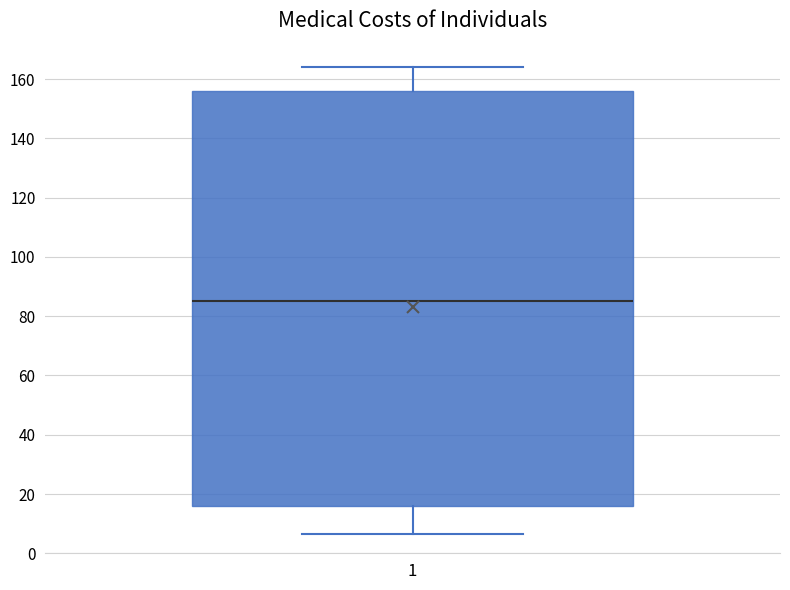

Where does the upper whisker of the box at x = 1 end on the y-axis? The values are not printed on the chart, so give them approximately, as read against the axis.

164